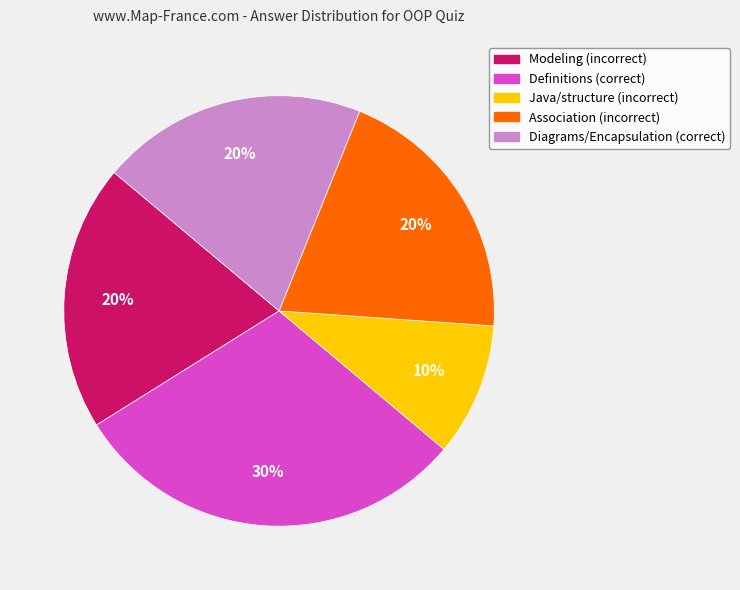

Is Association (incorrect) the majority of the pie?

No